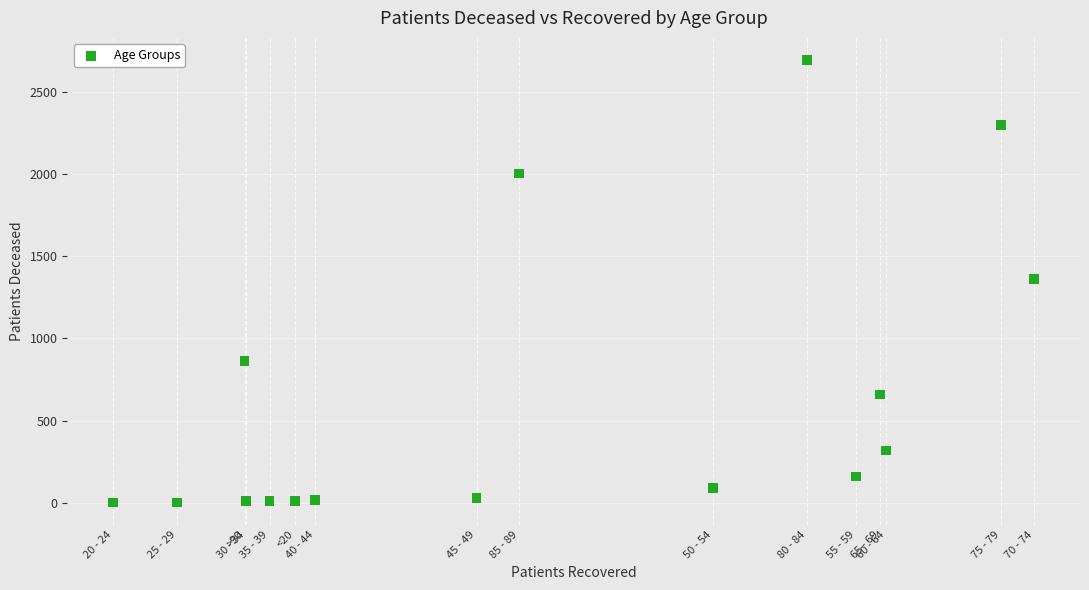

What is the range of X values (max minus min)?

7312